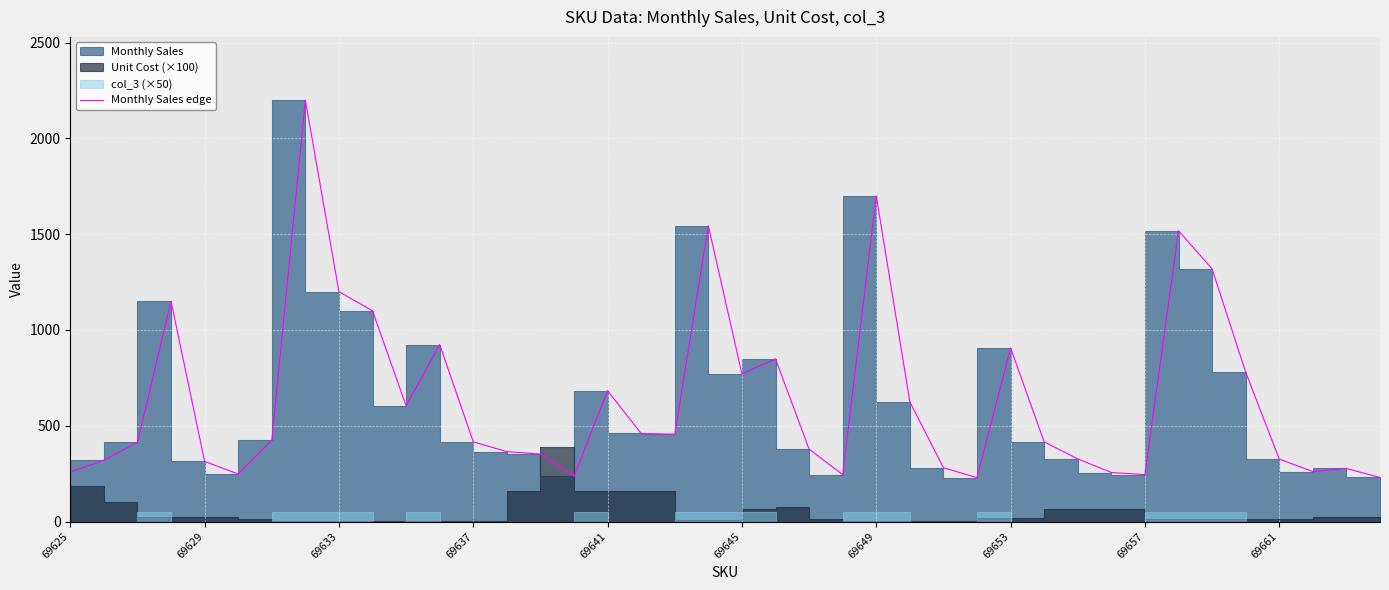

What is the maximum value shown in the chart?

2200